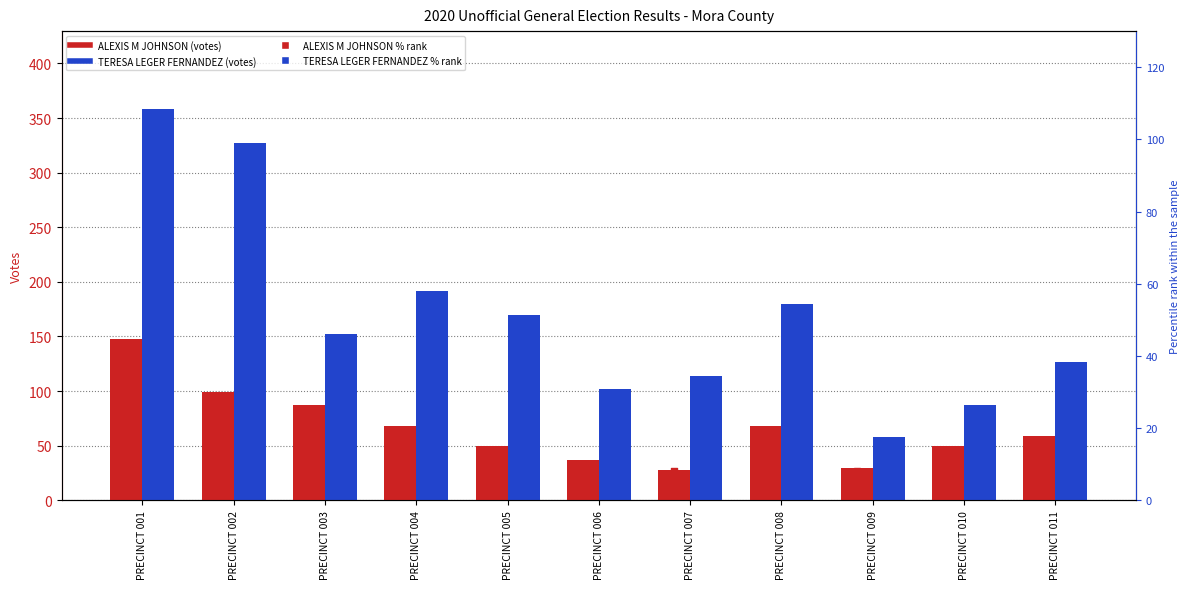

Which series has the largest total across all categories?

TERESA LEGER FERNANDEZ